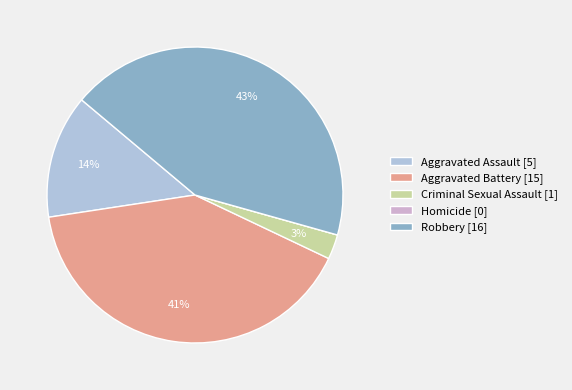

Which has a higher value, Criminal Sexual Assault or Robbery?

Robbery